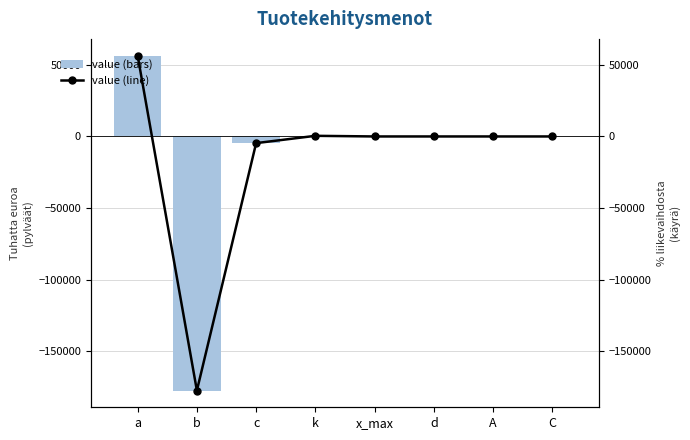

How many values in value (line) are below zero?

4